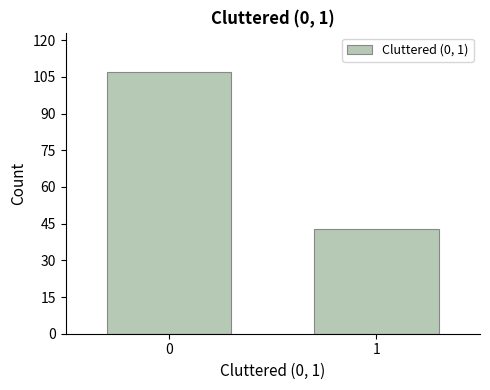

Reading left to right, what are all the values shown in this chart?

0=107	1=43